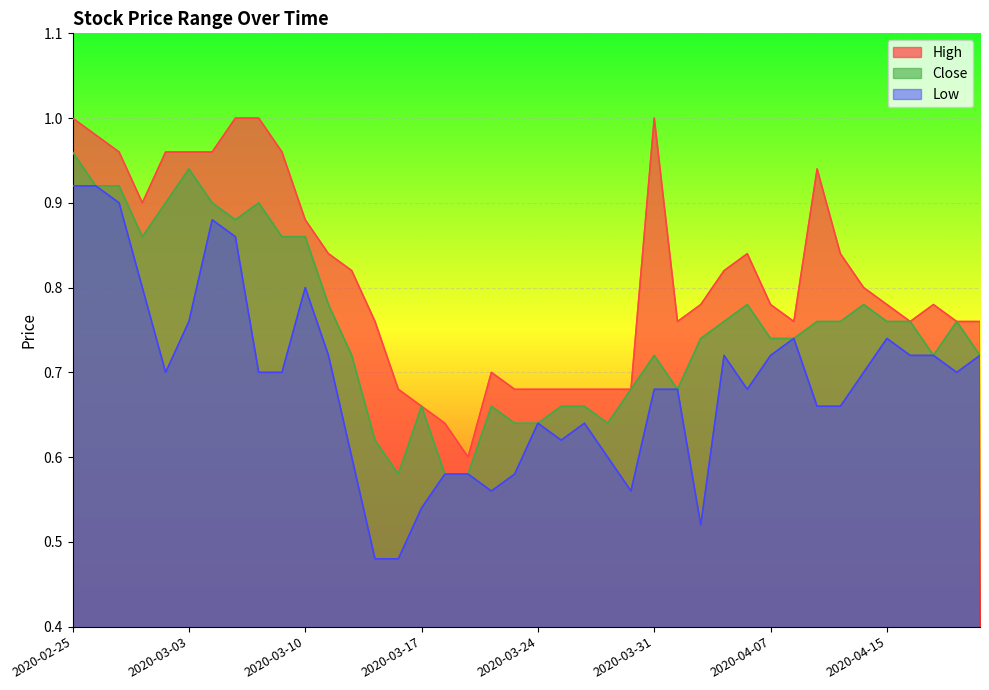

Between 2020-03-05 and 2020-03-23, which series saw the biggest shift?

High